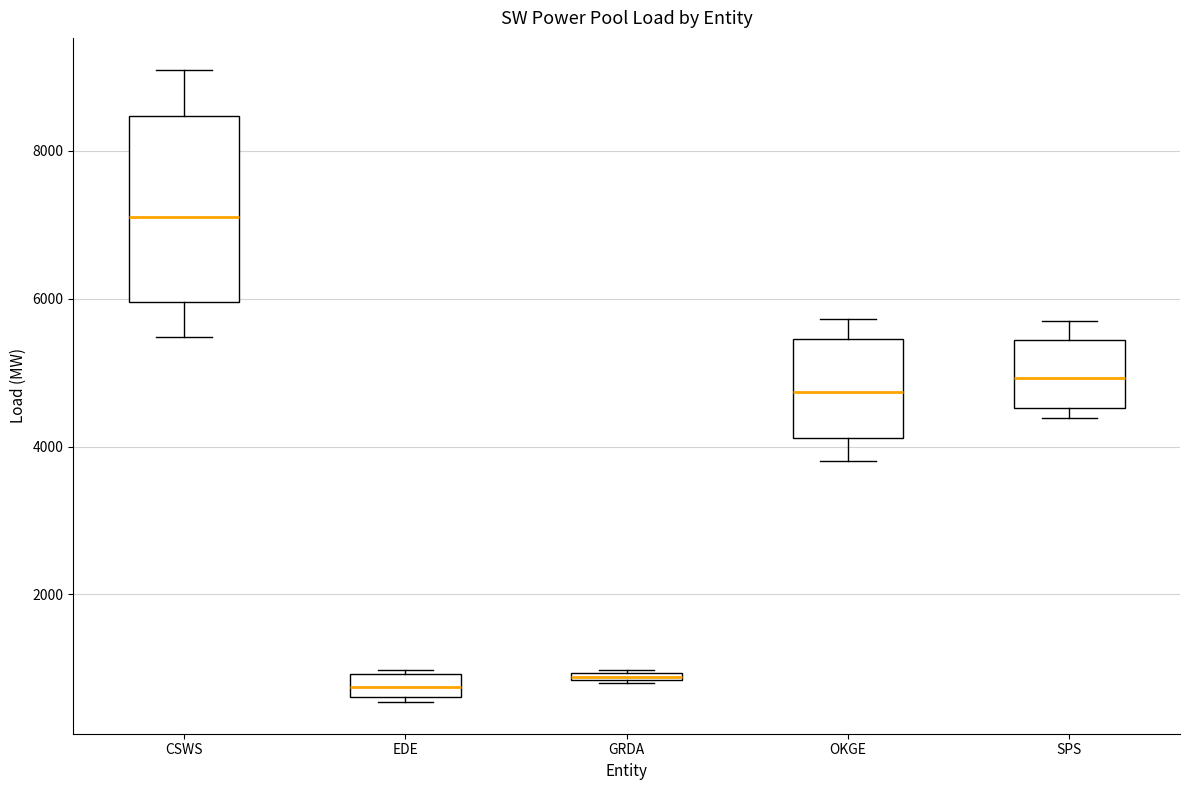

Which box is the tallest, from its lower edge to its upper edge?

CSWS